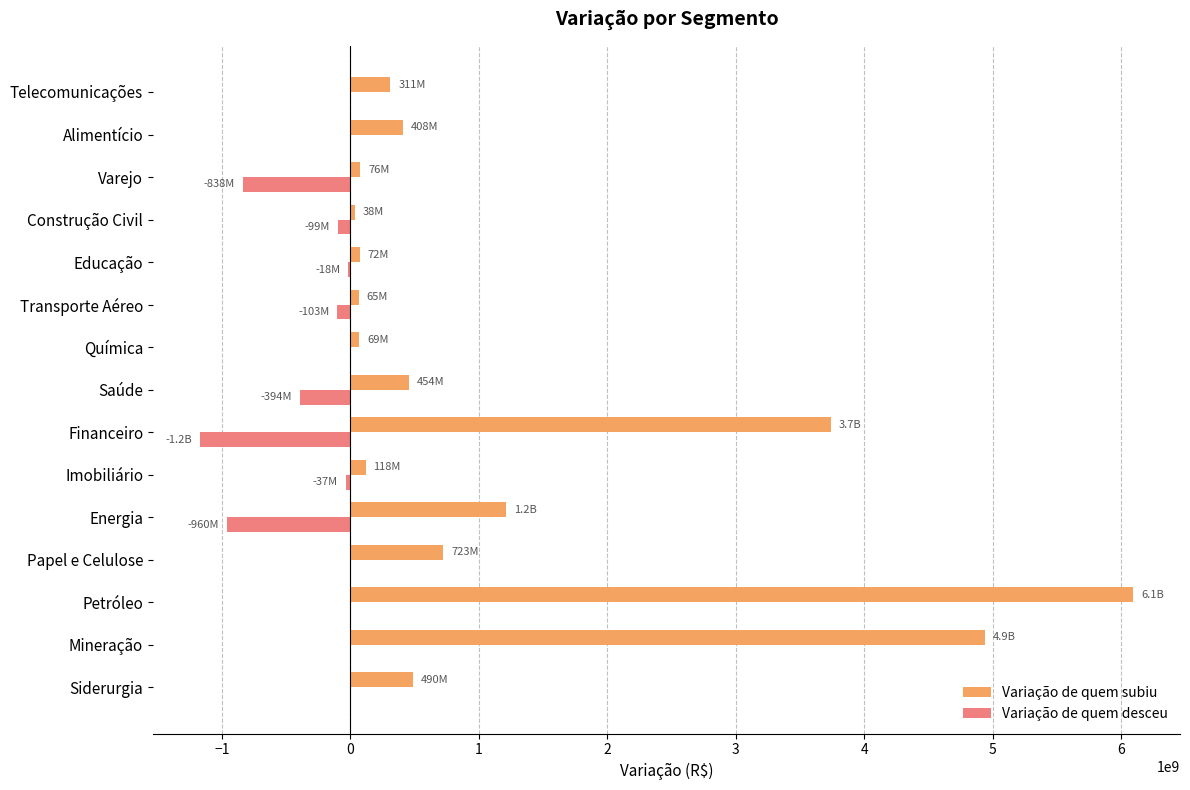

Which series changed the most between Imobiliário and Varejo?

Variação de quem desceu